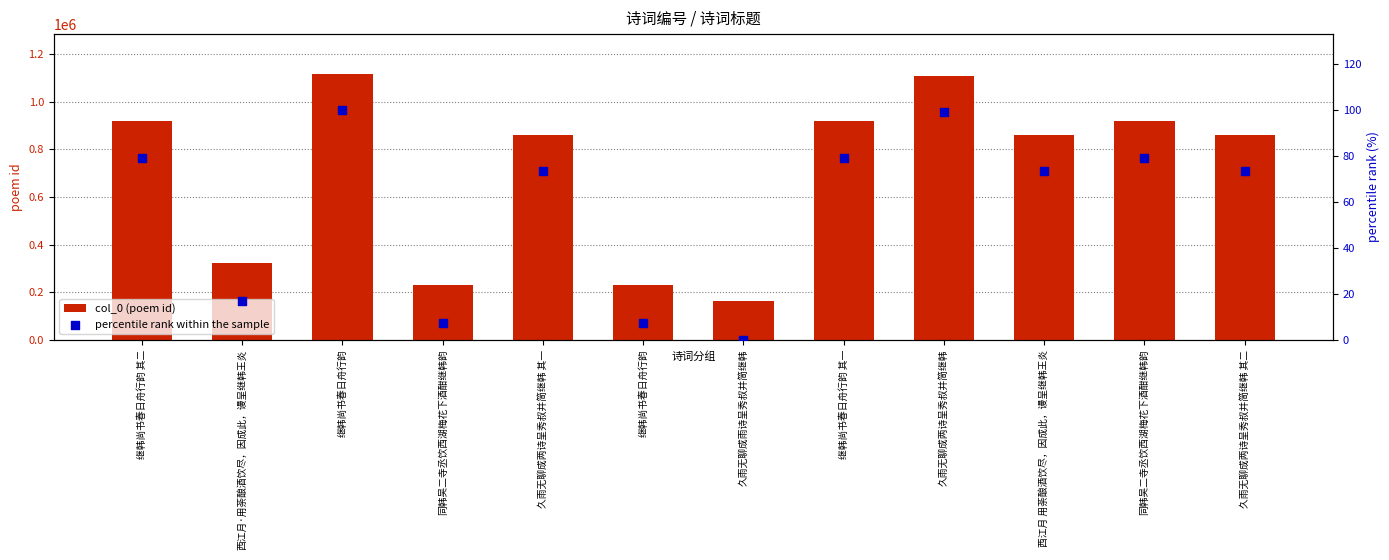

Which series reaches the minimum Y coordinate?

percentile rank within the sample